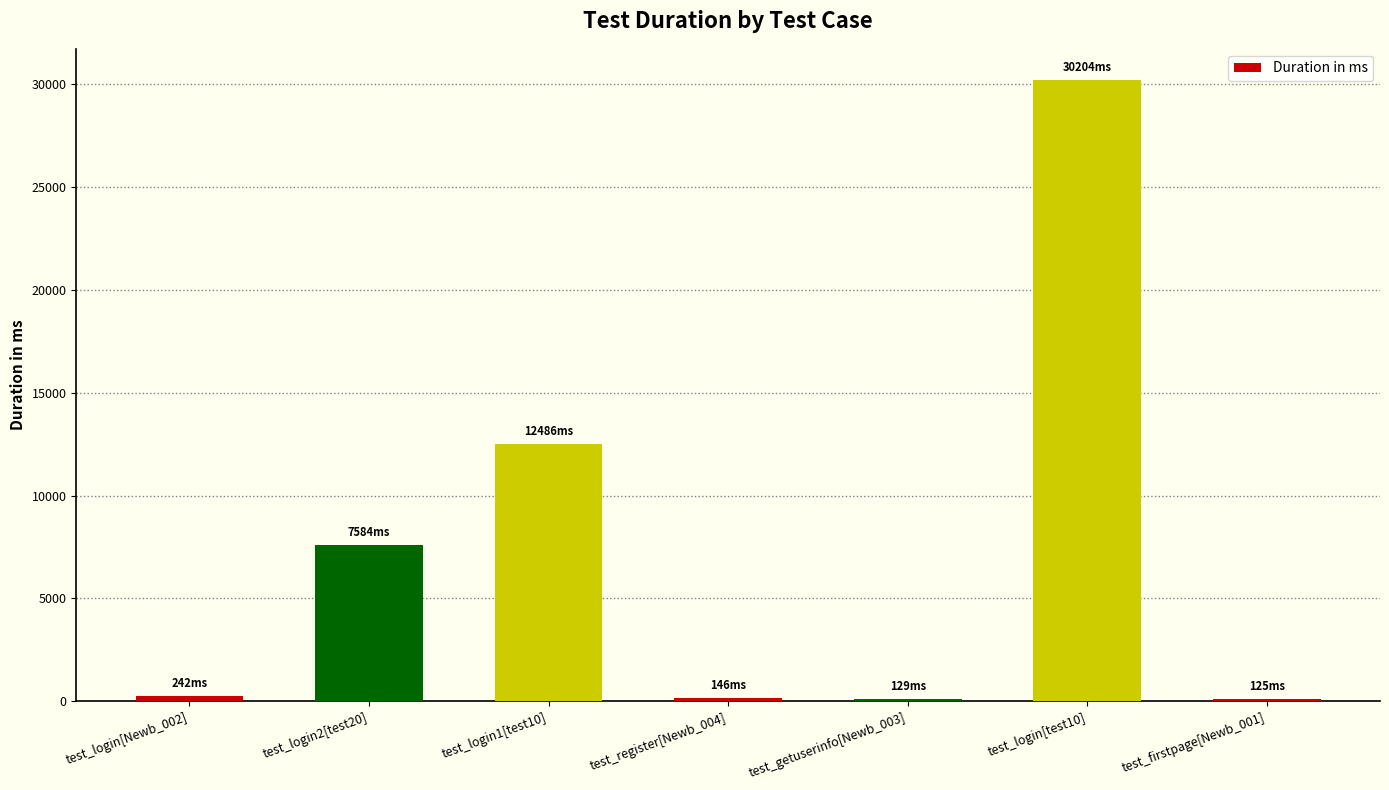

What value does the data have at test_register[Newb_004], to the nearest 50?

150